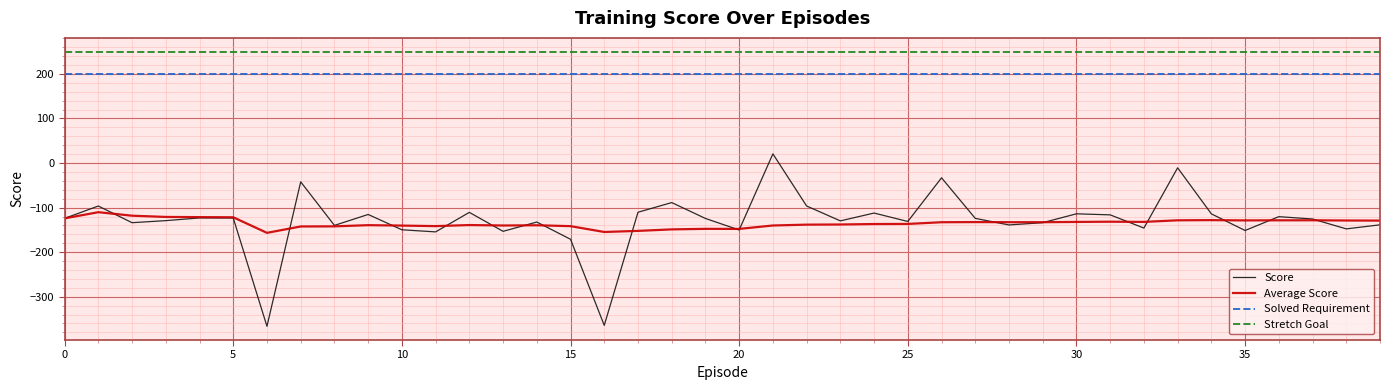

List the series in order of their peak value, highest first.

Stretch Goal, Solved Requirement, Score, Average Score